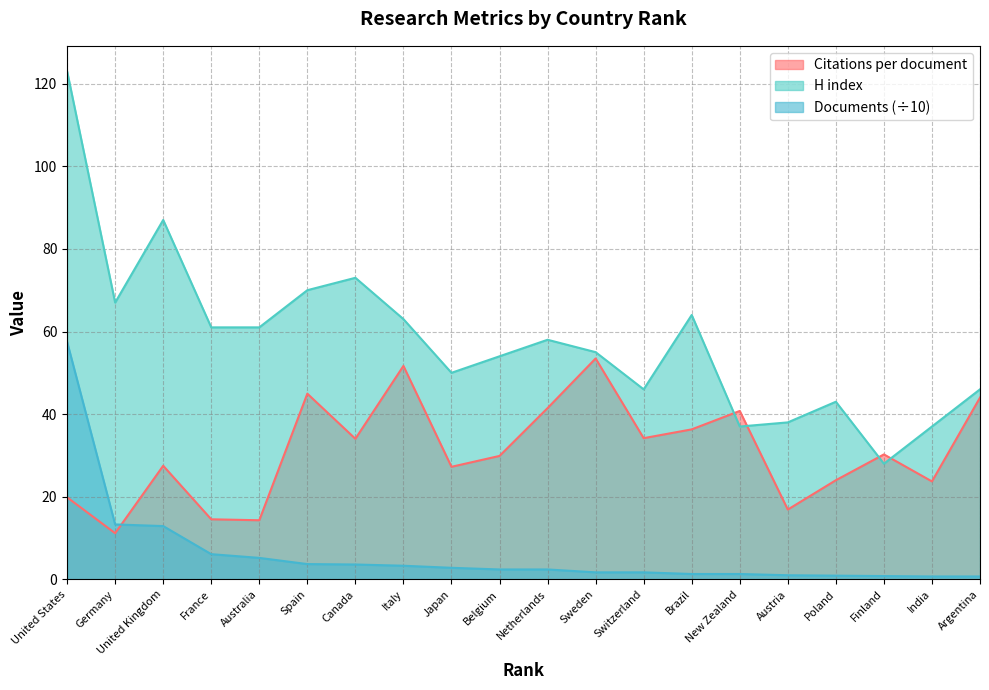

What is the lowest value of the Citations per document series?

11.2